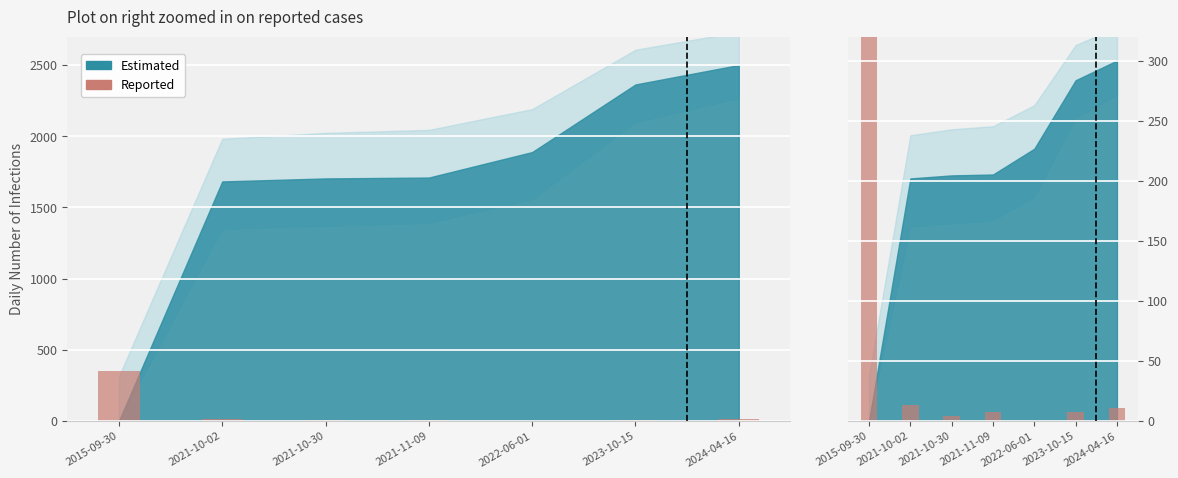

The value at 2021-10-02 is 8.4. True or false?

False